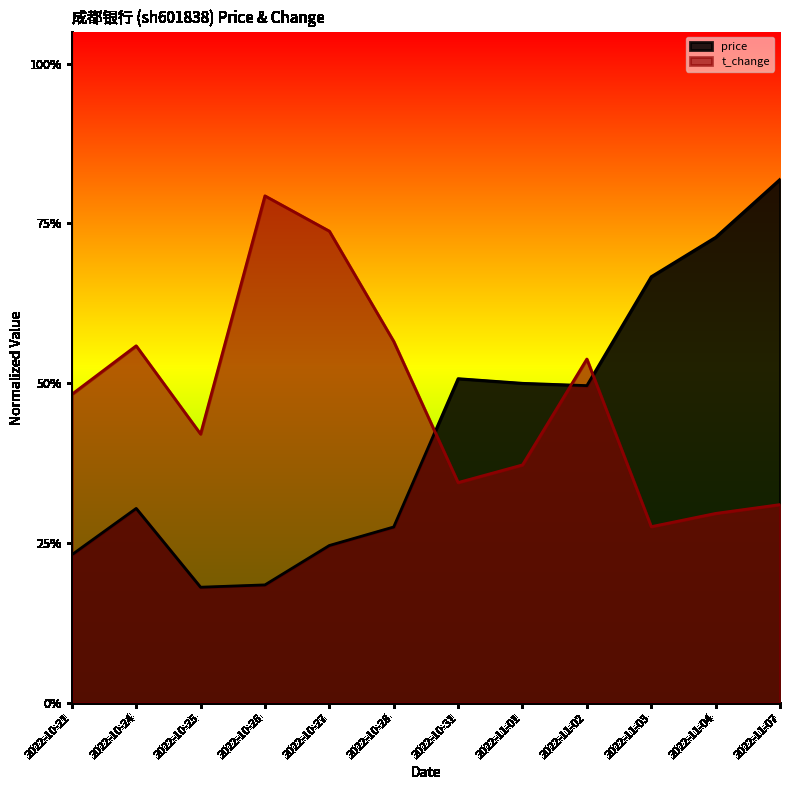

What is the total value across all series at 2022-11-02?

1.0